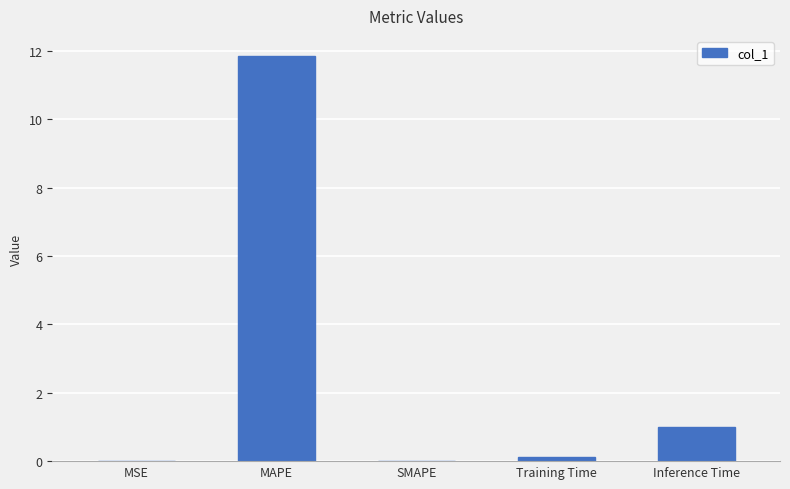

True or false: the data shows 1.0 at Inference Time.

True